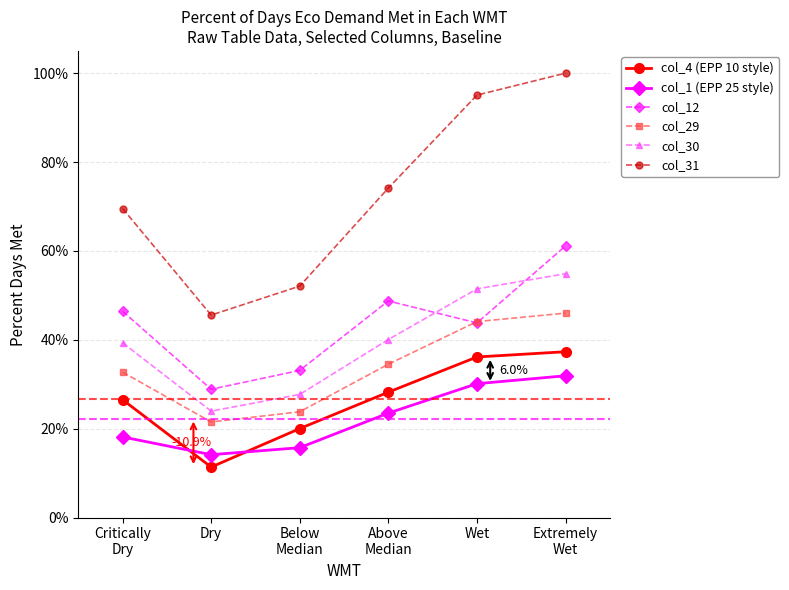

List the series in order of their peak value, highest first.

col_31, col_12, col_30, col_29, col_4 (EPP 10 style), col_1 (EPP 25 style)